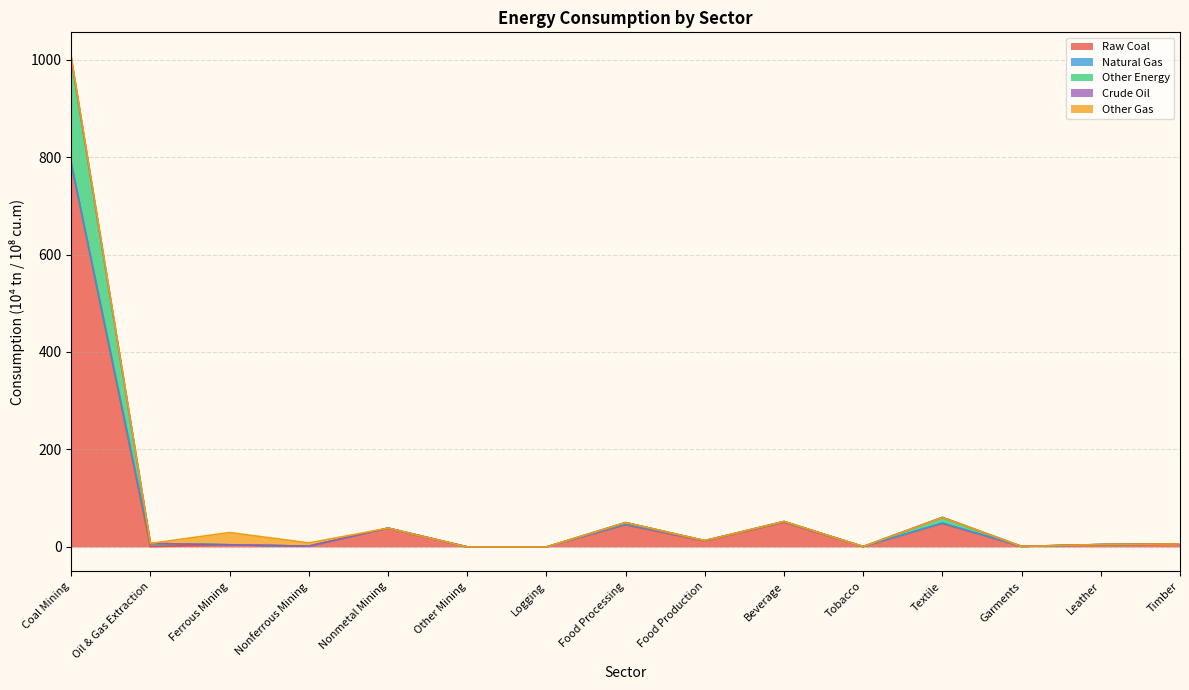

Reading left to right, extract all data points from this chart.

Raw Coal: Coal Mining=786.7	Oil & Gas Extraction=0.7	Ferrous Mining=4.3	Nonferrous Mining=1.5	Nonmetal Mining=38.4	Other Mining=0.0	Logging=0.0	Food Processing=45.3	Food Production=11.9	Beverage=50.4	Tobacco=0.7	Textile=47.9	Garments=1.0	Leather=4.4	Timber=5.8
Natural Gas: Coal Mining=1.5	Oil & Gas Extraction=6.4	Ferrous Mining=0.0	Nonferrous Mining=0.0	Nonmetal Mining=0.2	Other Mining=0.0	Logging=0.0	Food Processing=1.2	Food Production=1.0	Beverage=1.0	Tobacco=0.1	Textile=1.3	Garments=0.0	Leather=0.6	Timber=0.1
Other Energy: Coal Mining=214.1	Oil & Gas Extraction=0.0	Ferrous Mining=0.0	Nonferrous Mining=0.0	Nonmetal Mining=0.0	Other Mining=0.0	Logging=0.0	Food Processing=3.5	Food Production=0.0	Beverage=0.9	Tobacco=0.0	Textile=11.4	Garments=0.0	Leather=0.0	Timber=0.3
Crude Oil: Coal Mining=0.0	Oil & Gas Extraction=0.0	Ferrous Mining=0.0	Nonferrous Mining=0.0	Nonmetal Mining=0.0	Other Mining=0.0	Logging=0.0	Food Processing=0.0	Food Production=0.0	Beverage=0.0	Tobacco=0.0	Textile=0.0	Garments=0.0	Leather=0.0	Timber=0.0
Other Gas: Coal Mining=3.3	Oil & Gas Extraction=0.0	Ferrous Mining=25.1	Nonferrous Mining=6.6	Nonmetal Mining=0.0	Other Mining=0.0	Logging=0.0	Food Processing=0.0	Food Production=0.0	Beverage=0.0	Tobacco=0.0	Textile=0.0	Garments=0.0	Leather=0.0	Timber=0.0